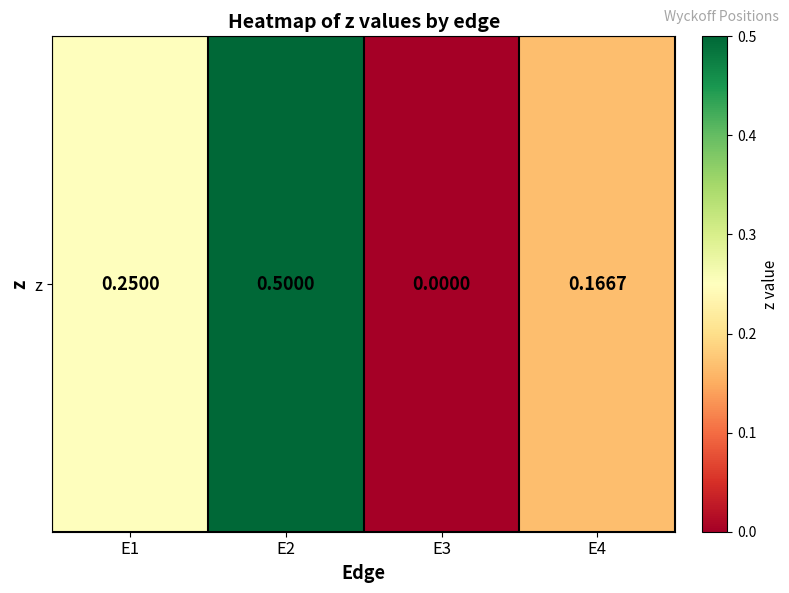

What is the difference between the values at E1 and E2?

0.2